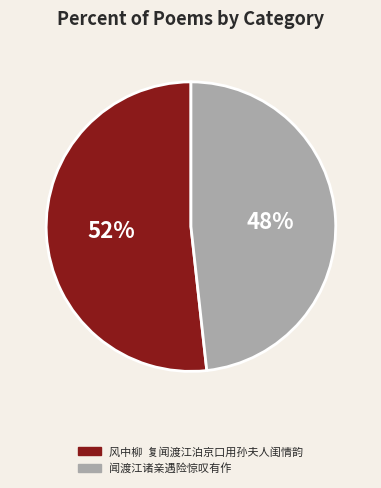

Combined, do 闻渡江诸亲遇险惊叹有作 and 风中柳 复闻渡江泊京口用孙夫人闺情韵 account for over 50%?

Yes